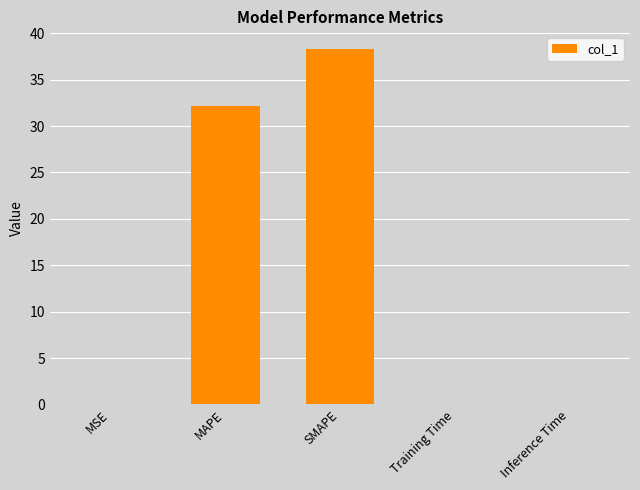

What is the average value?

14.1